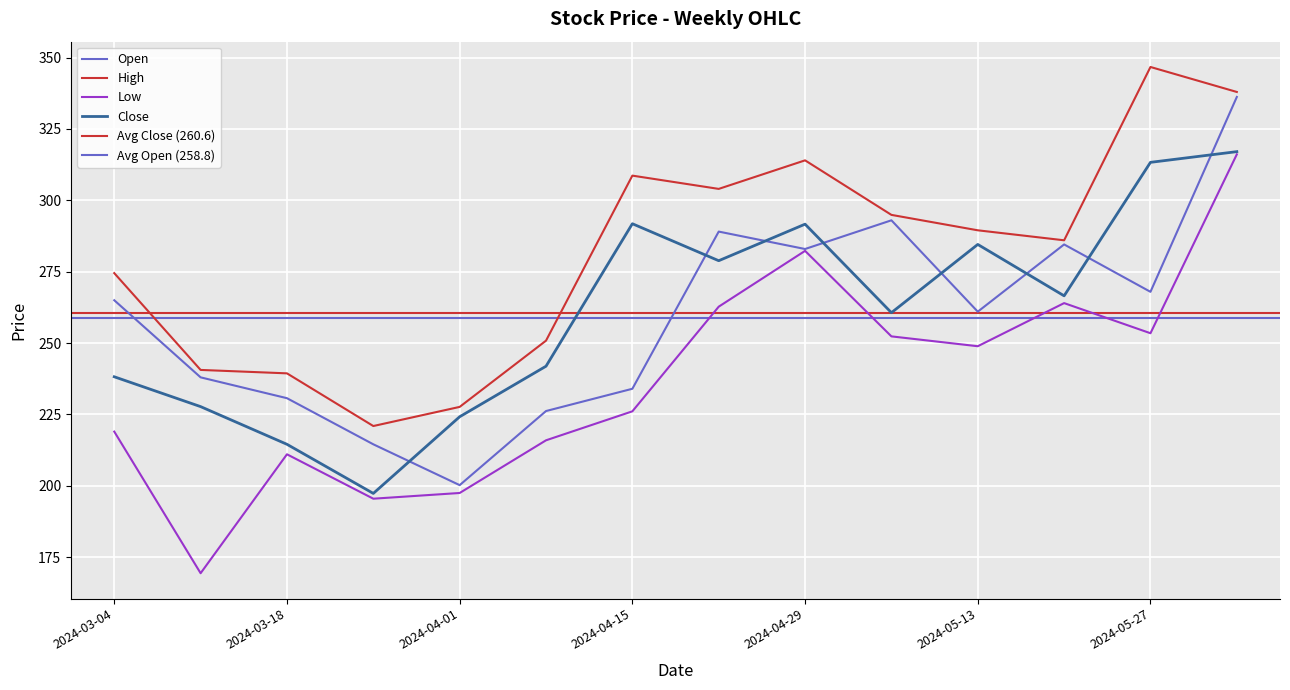

Which series has the largest total across all categories?

High